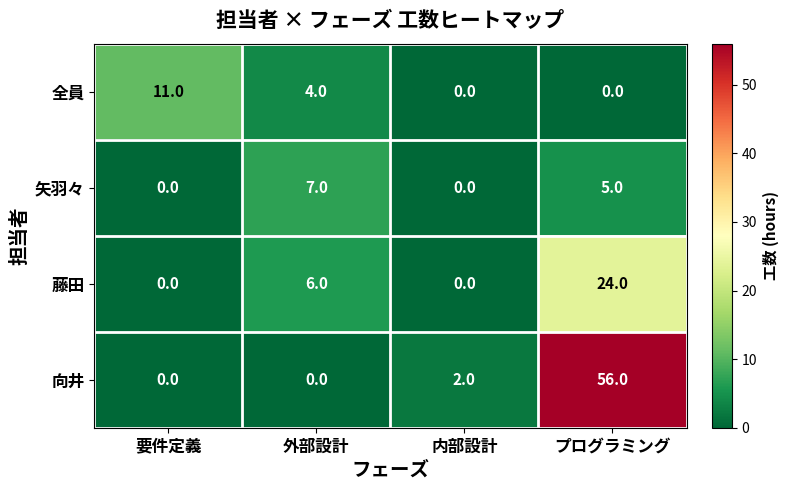

Which series has the widest spread of values?

向井